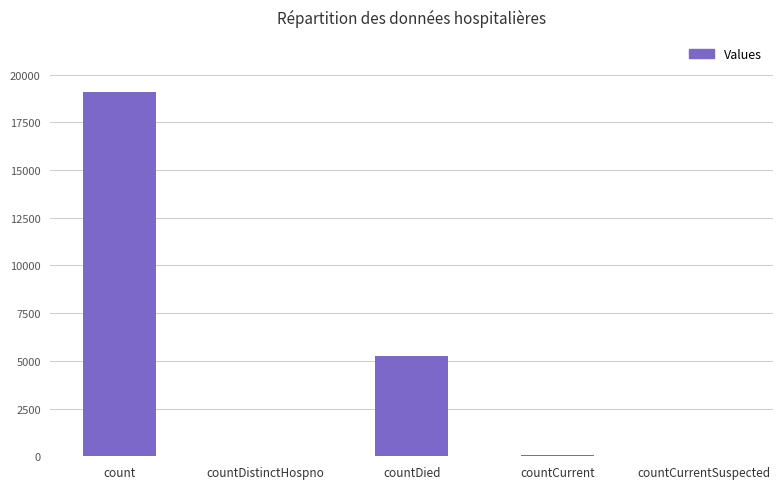

Approximately how many times larger is the value at countCurrent compared to countDistinctHospno?

1.4